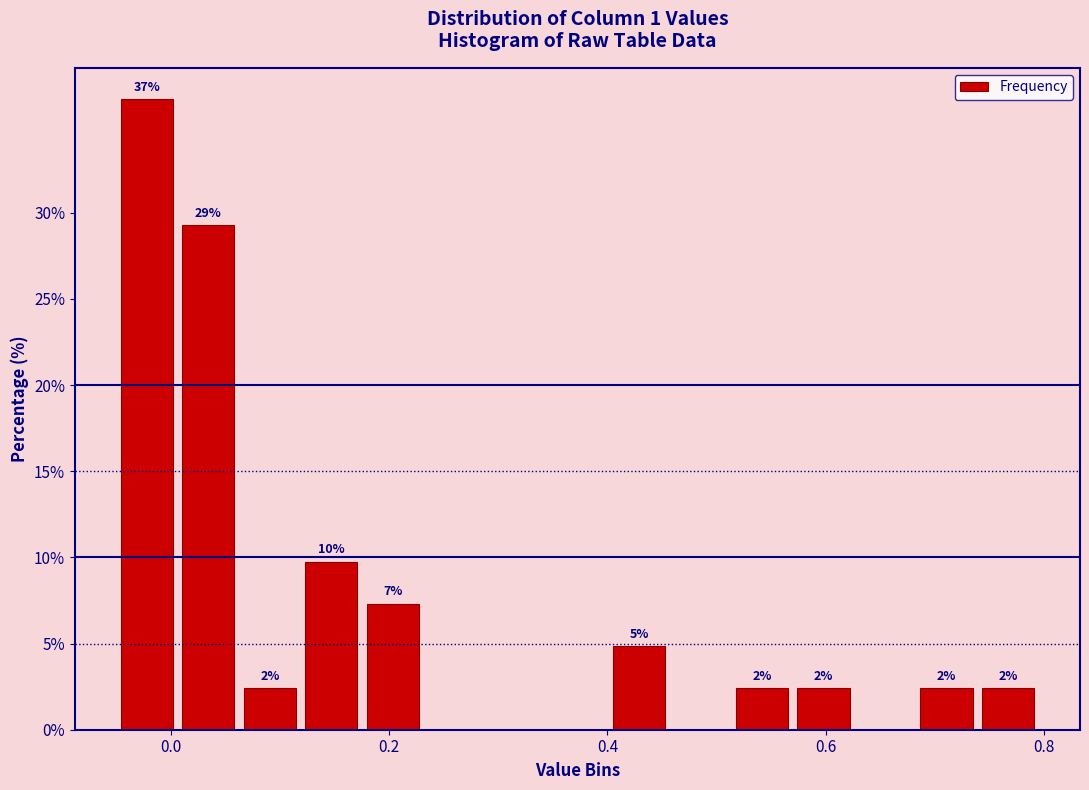

Around what value on the x-axis is the tallest bar? Give the approximate position of its centre, as read against the axis.

-0.02